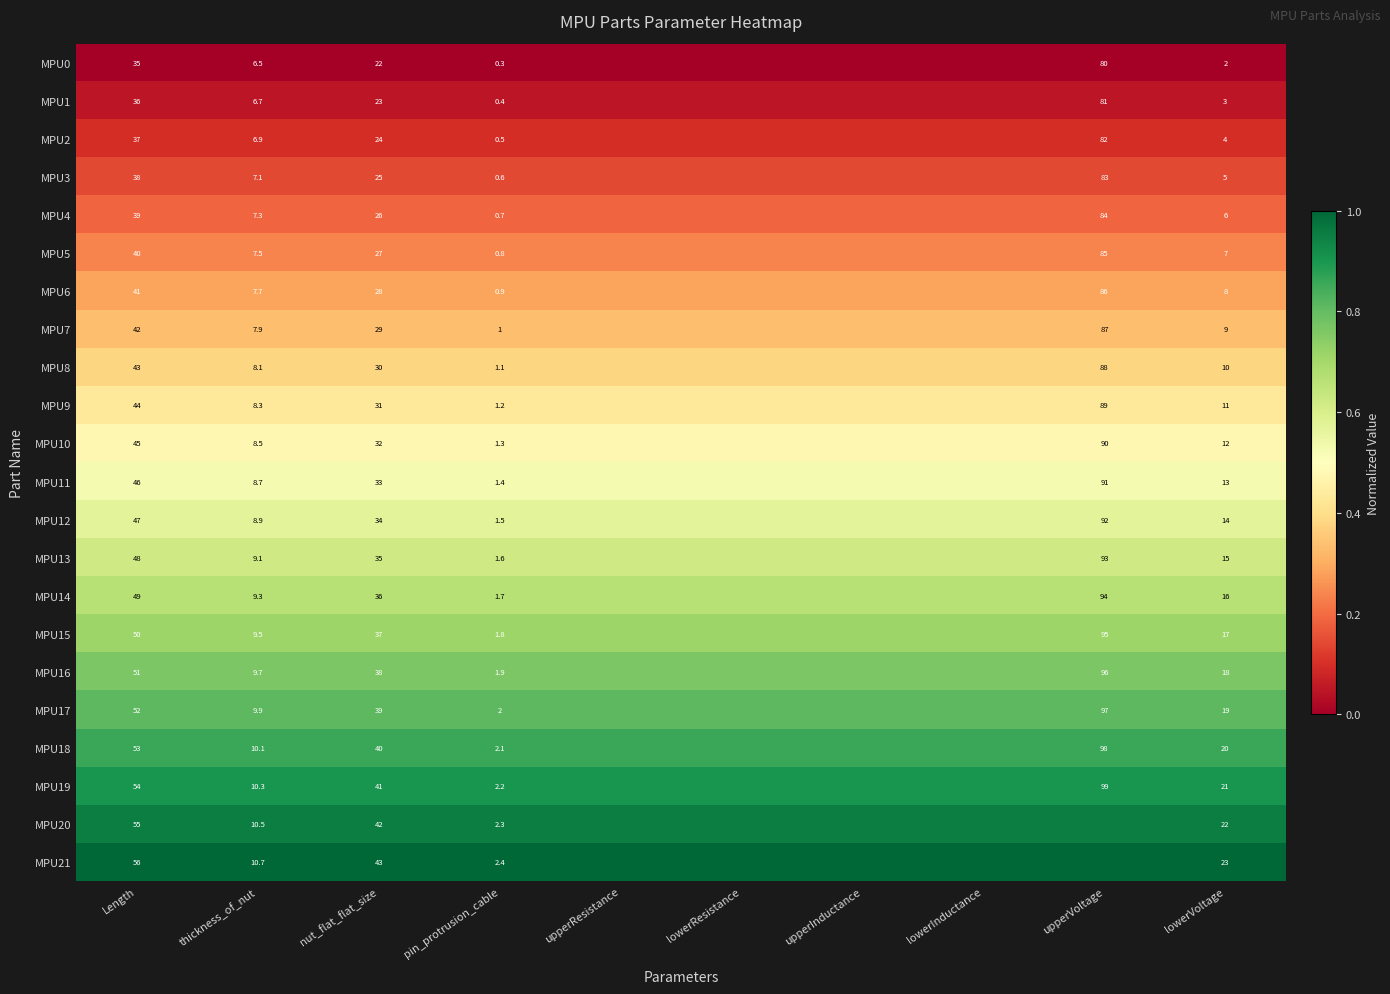

Is the value of MPU9 at pin_protrusion_cable greater than the value of MPU5 at upperVoltage?

No